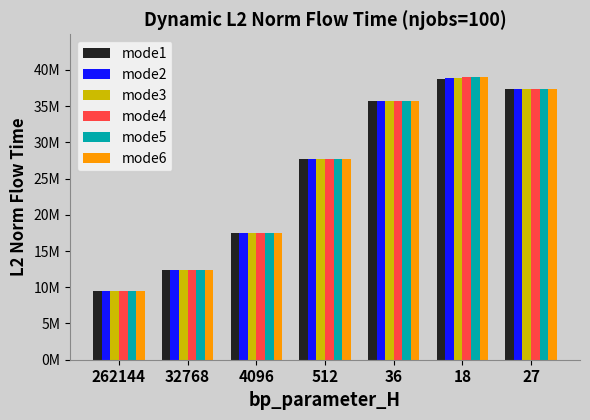

What are all the series names shown in the legend?

mode1, mode2, mode3, mode4, mode5, mode6